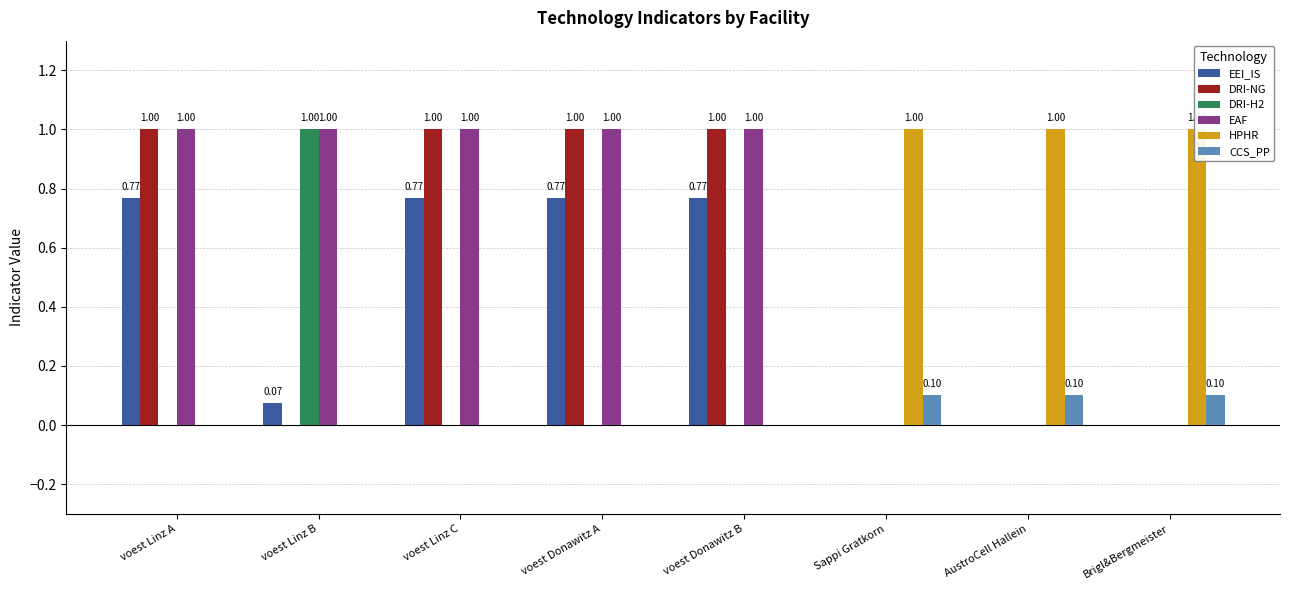

Which label corresponds to the largest value in the chart?

voest Linz A